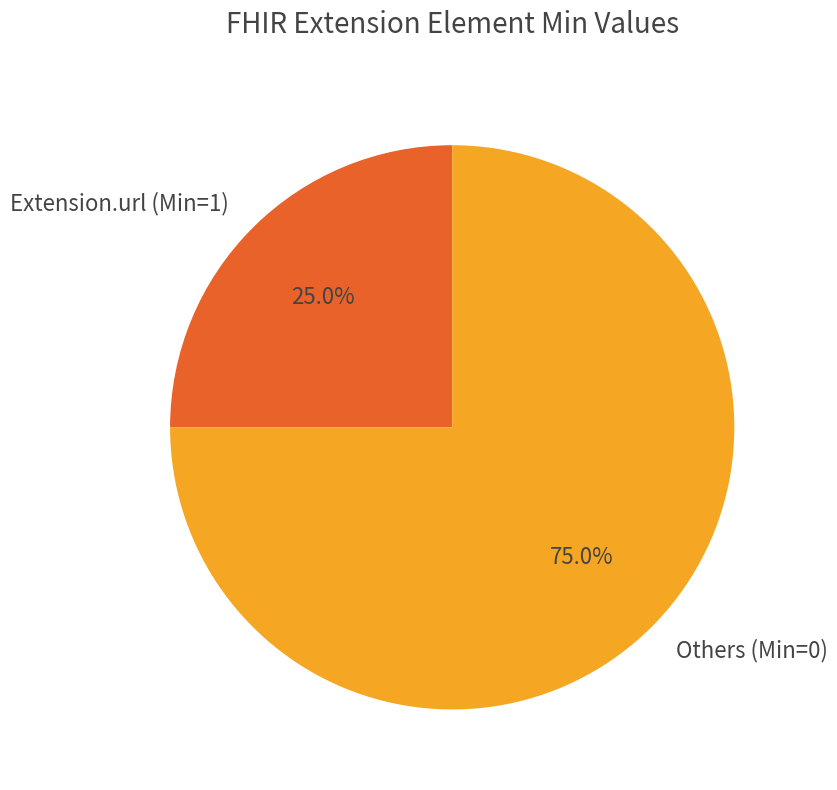

Combined, what portion of the pie is Others (Min=0) and Extension.url (Min=1)?

100.0%